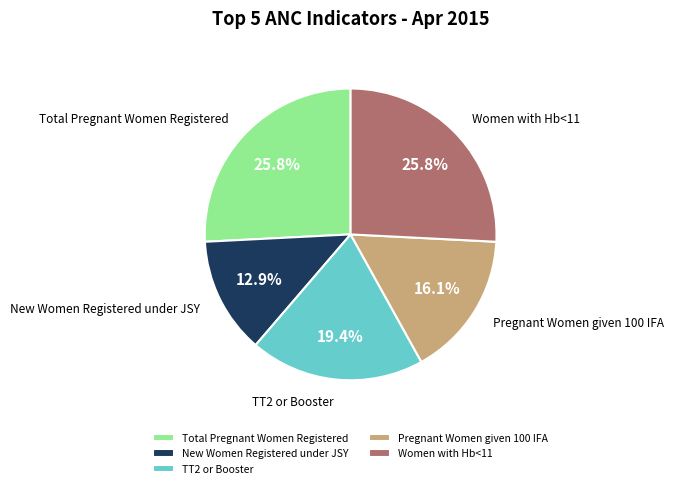

Which has a higher value, TT2 or Booster or Total Pregnant Women Registered?

Total Pregnant Women Registered